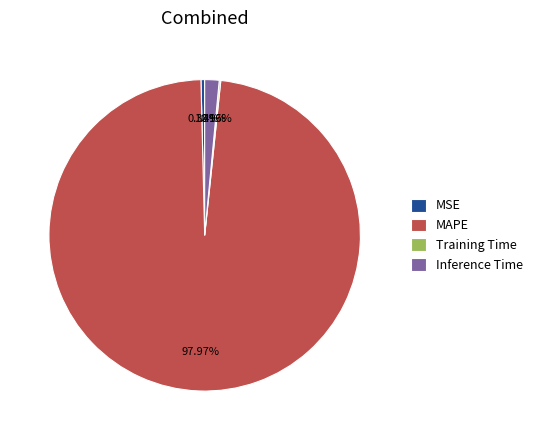

Between MAPE and MSE, which is larger?

MAPE